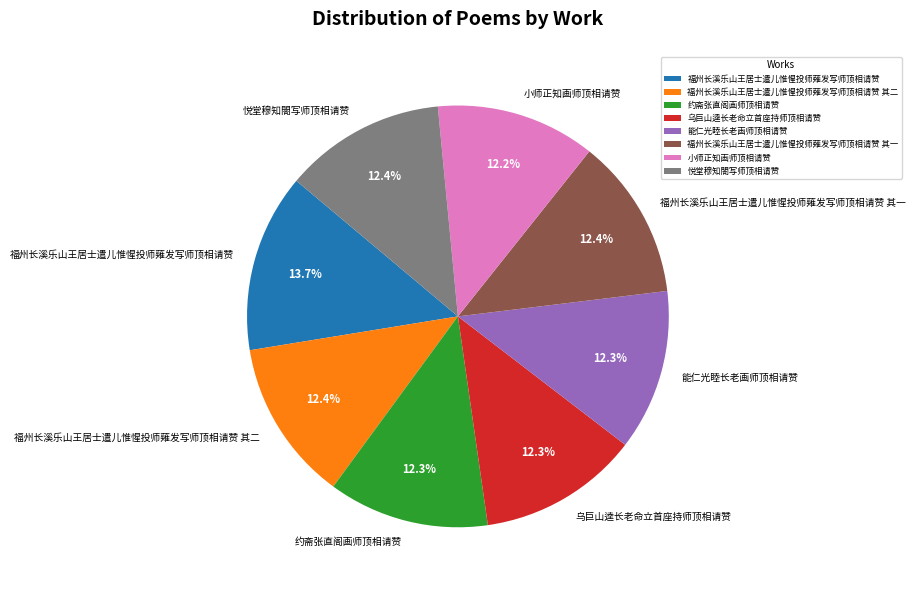

Count the number of slices in the pie.

8